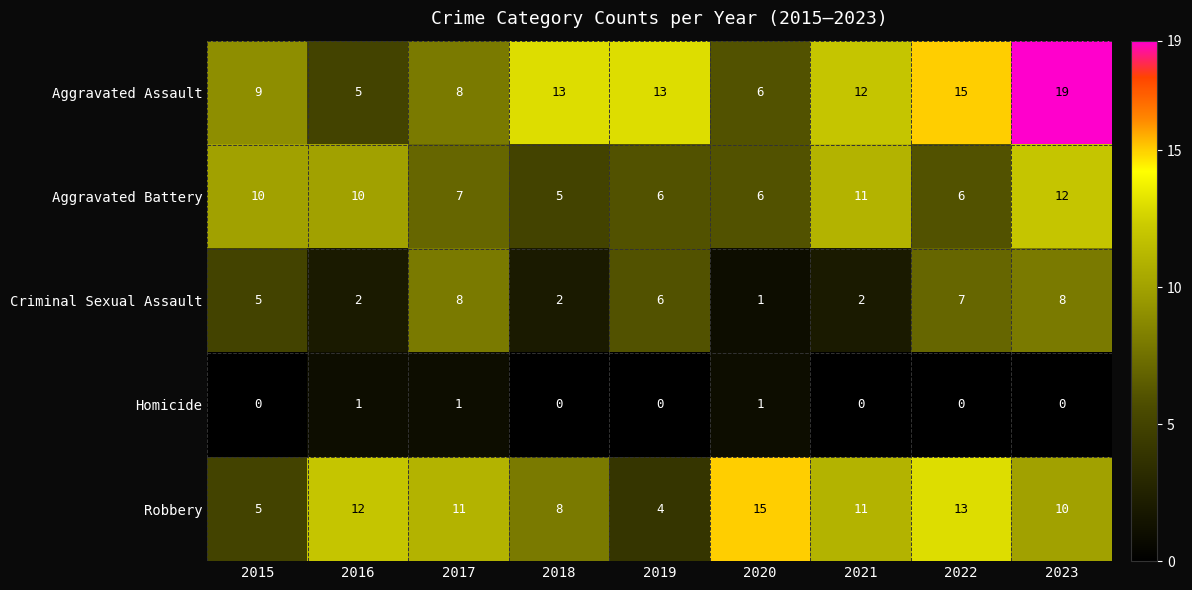

At which category is the sum across all series the highest?

2023